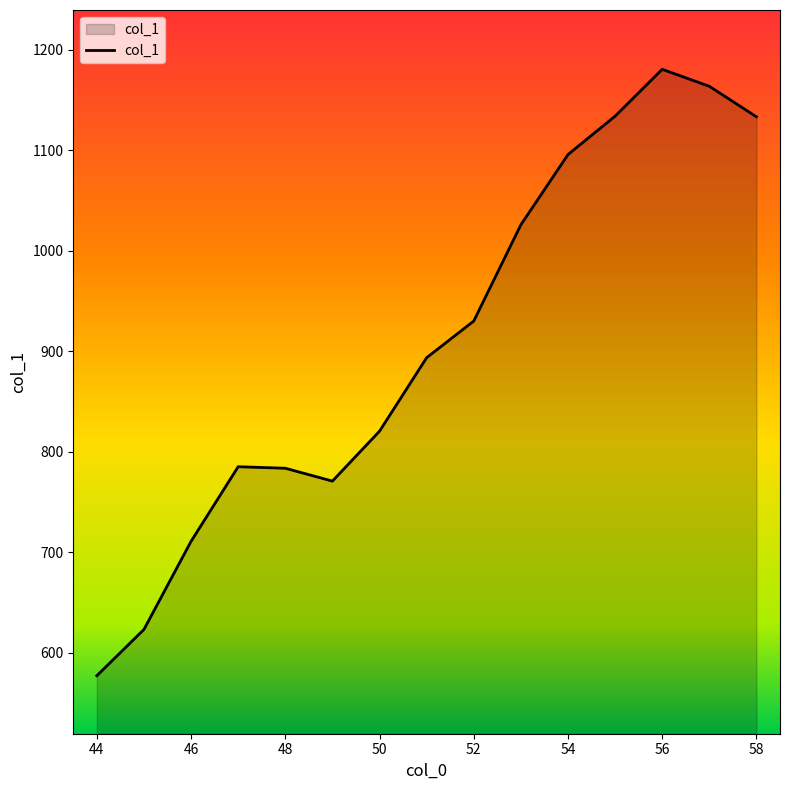

What is the maximum value shown in the chart?

1180.6